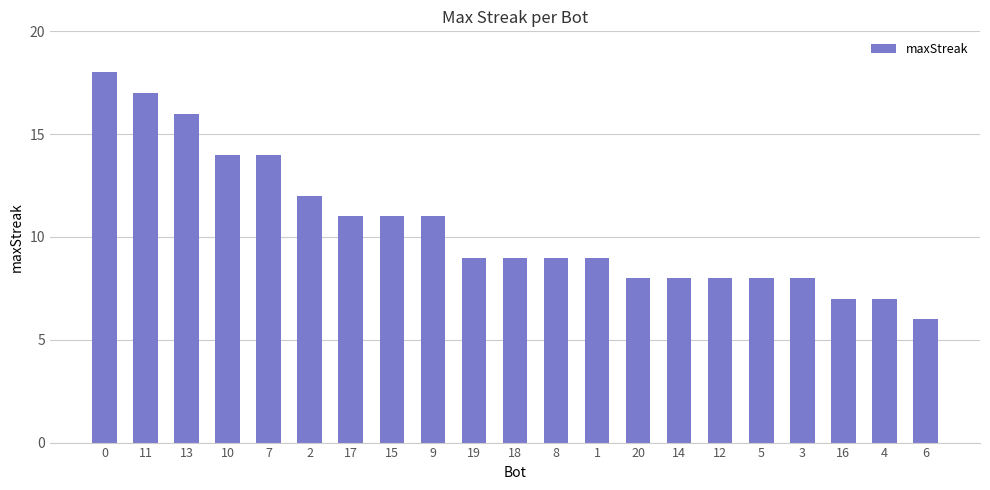

Reading left to right, transcribe all the data shown in this chart.

18	17	16	14	14	12	11	11	11	9	9	9	9	8	8	8	8	8	7	7	6